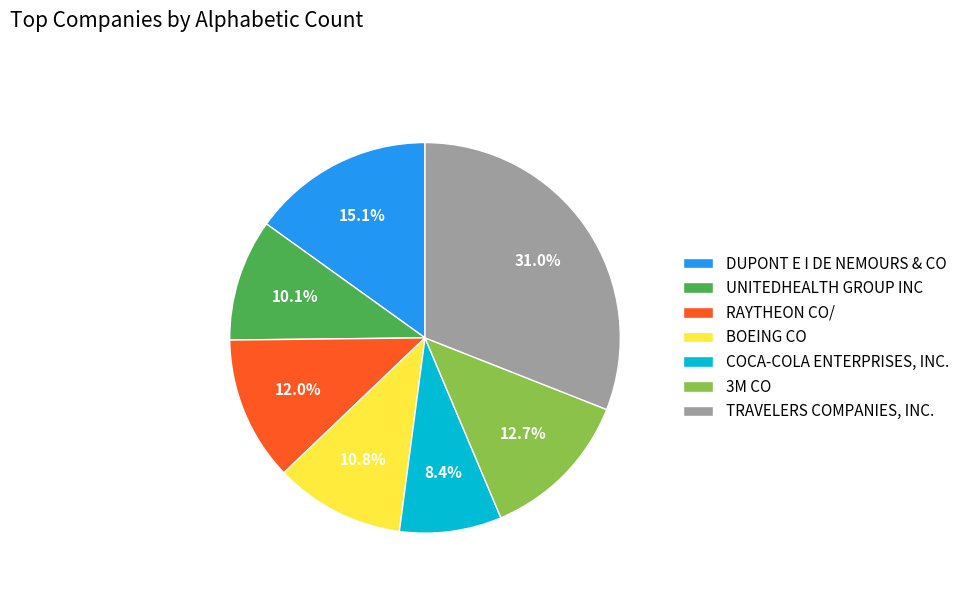

How much of the chart is everything except RAYTHEON CO/?

88.0%